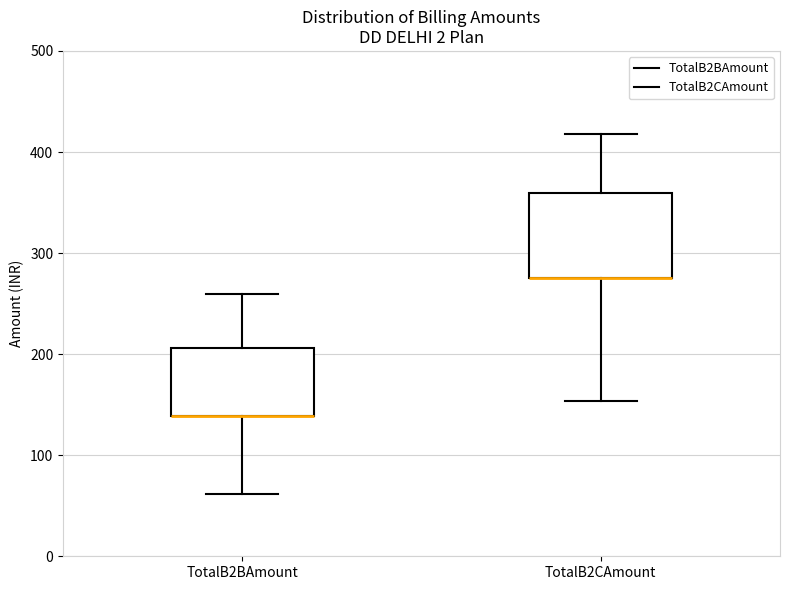

Where does the upper whisker of the box for TotalB2BAmount end on the y-axis? The values are not printed on the chart, so give them approximately, as read against the axis.

260